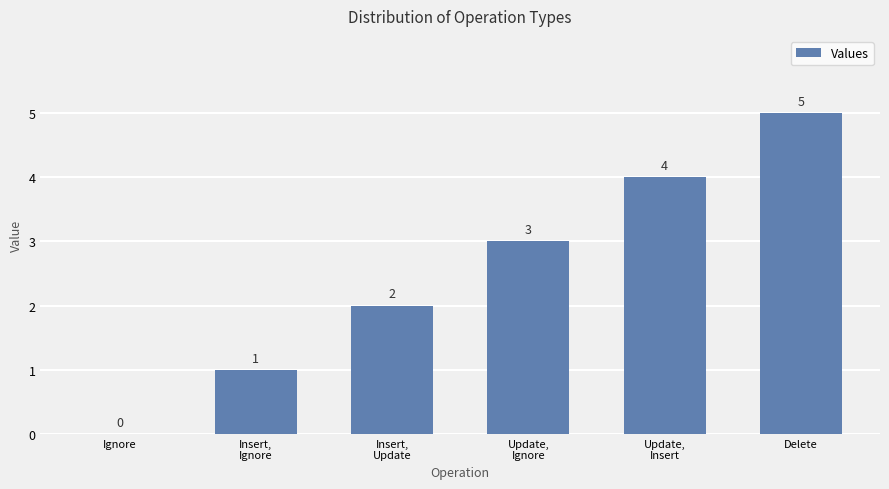

The chart shows a value of 3 at Ignore. True or false?

False